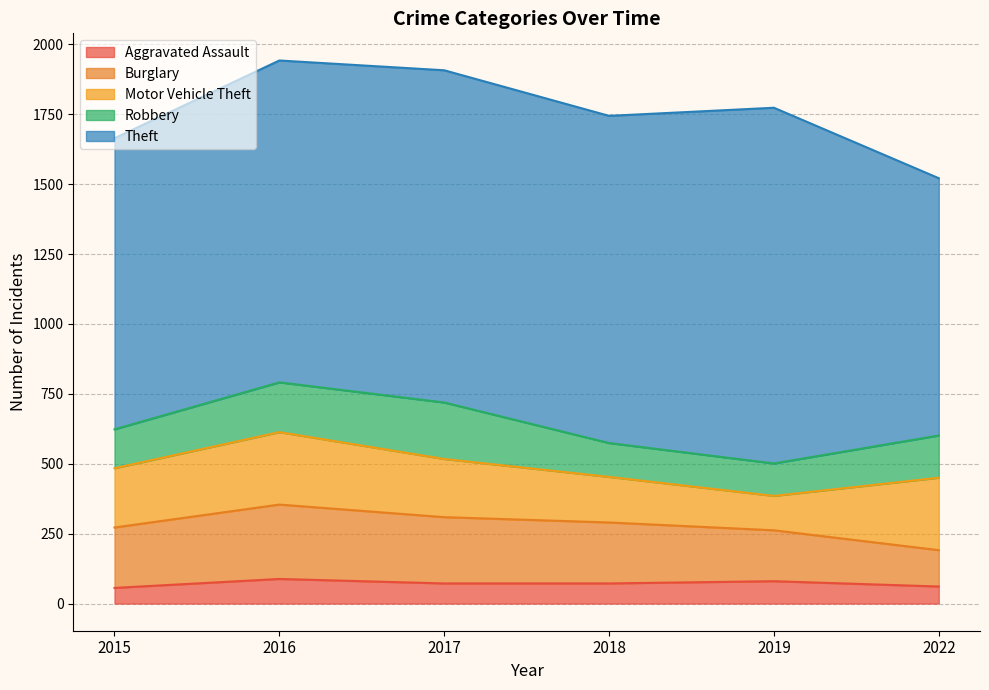

Where does the Motor Vehicle Theft series first go above 212?

2016